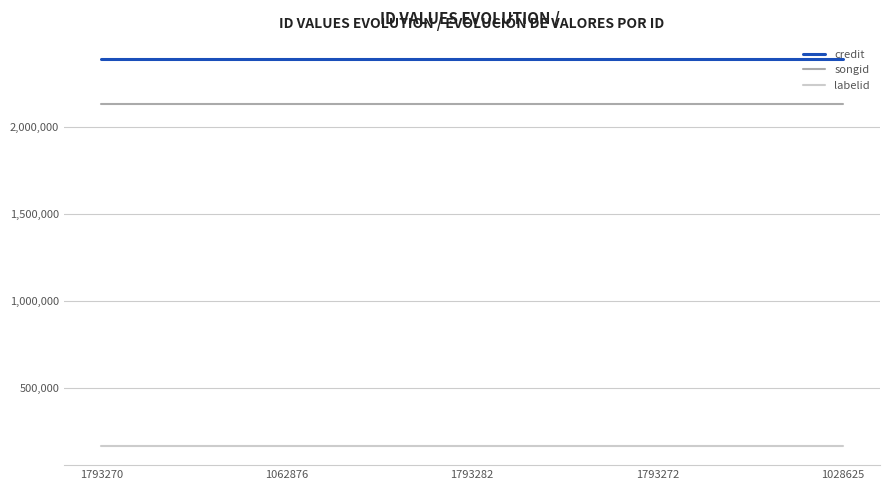

True or false: labelid and songid cross at least once.

False